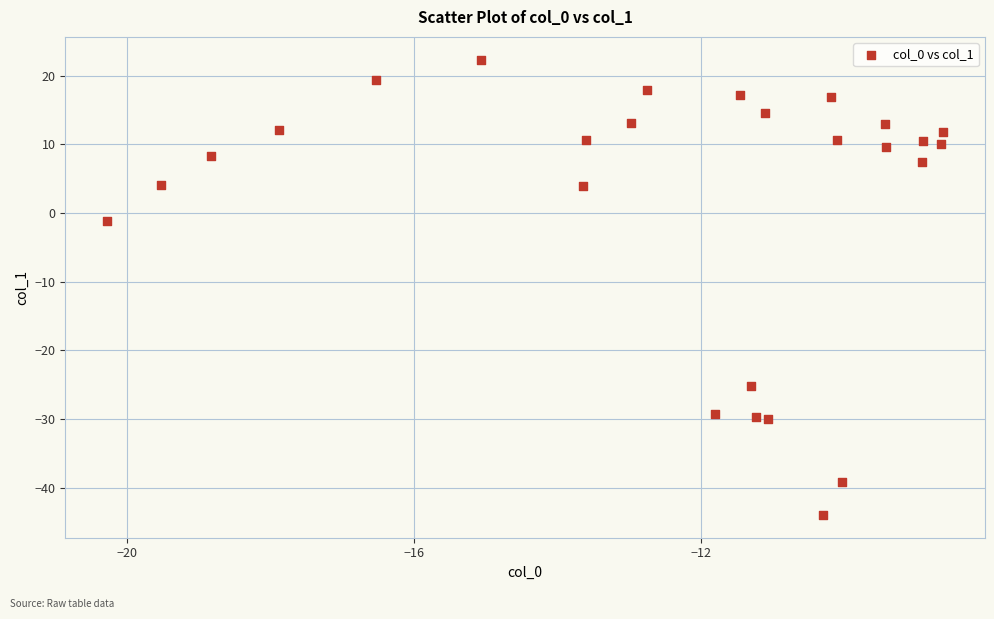

What is the range of Y values (max minus min)?

66.3